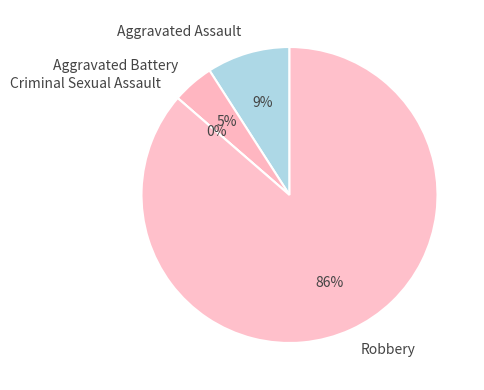

Does Aggravated Assault account for over 50% of the chart?

No